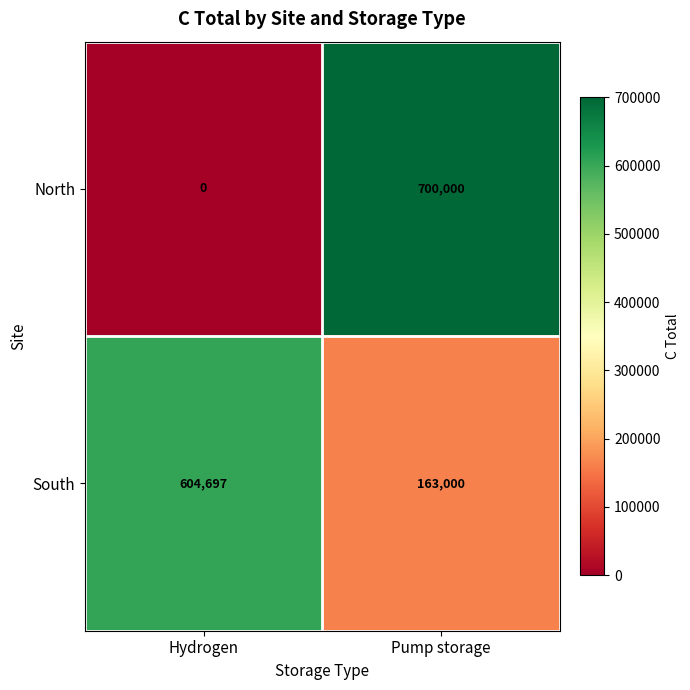

List the labels in order of North value, smallest first.

Hydrogen, Pump storage